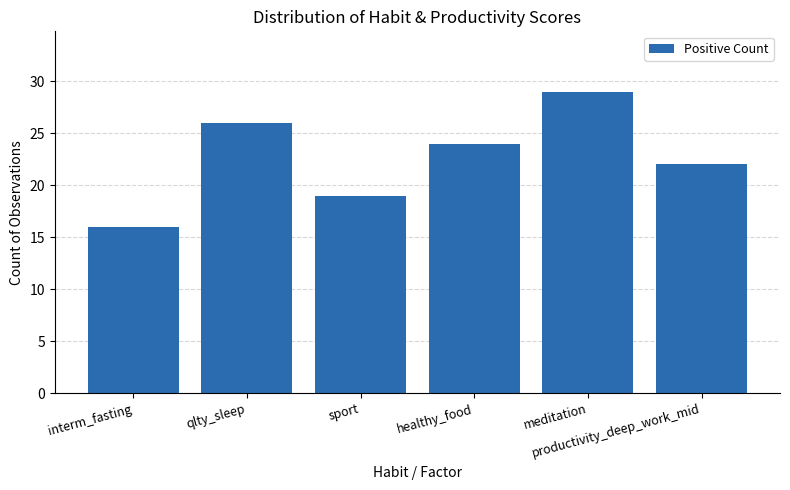

What is the label of the 4th bar from the left?

healthy_food